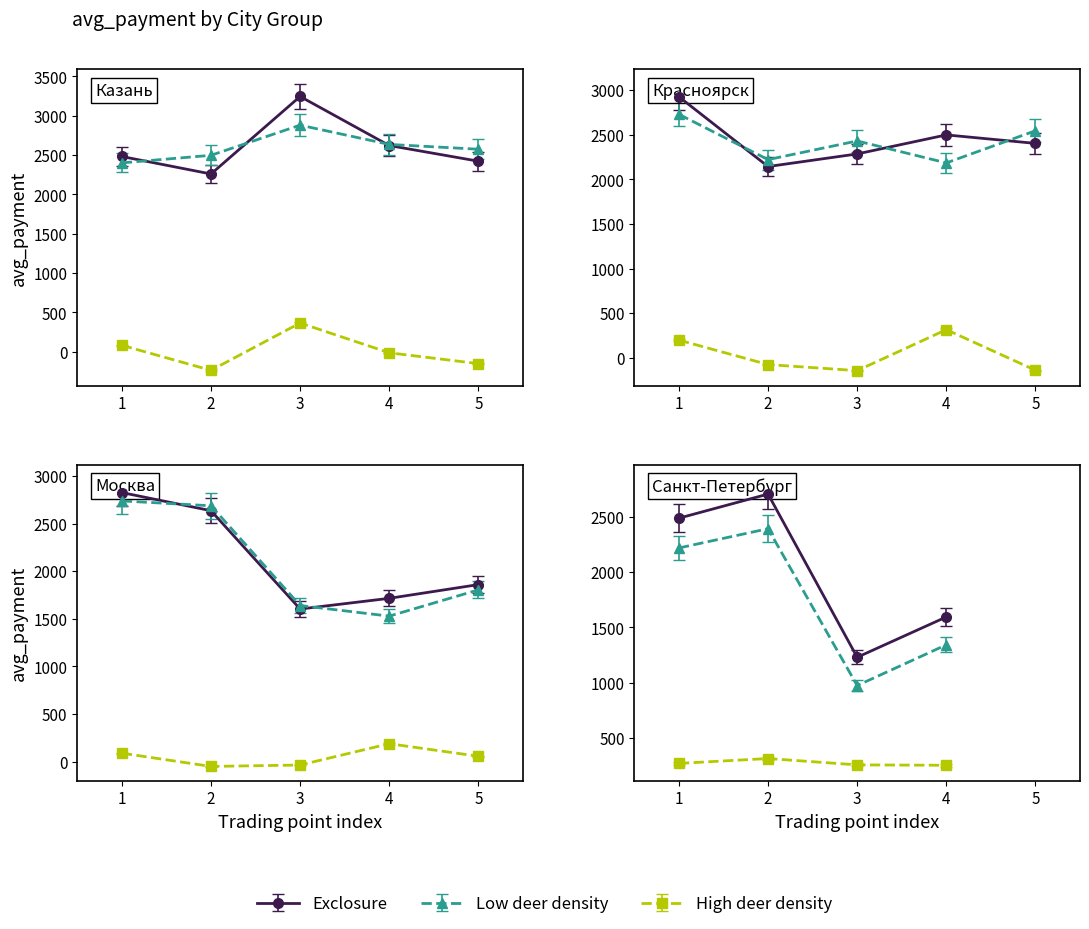

How many interior local peaks does the diff series have?

6